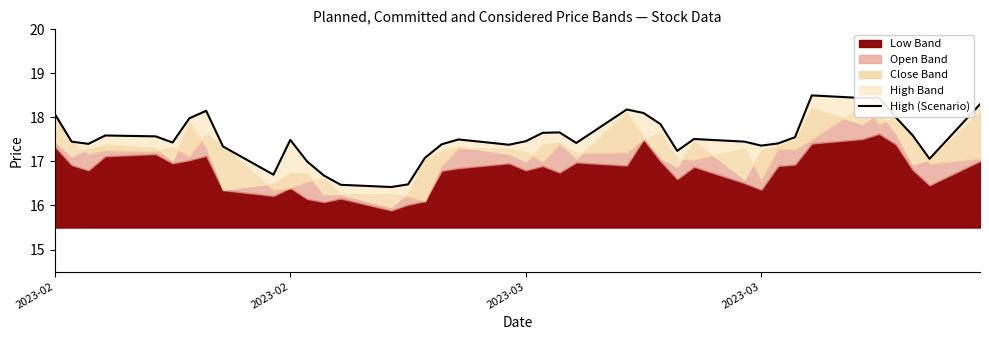

Reading right to left, extract all data points from this chart.

18.3	17.1	17.6	18.0	18.4	18.4	18.5	17.6	17.4	17.4	17.4	17.5	17.2	17.9	18.1	18.2	17.4	17.7	17.6	17.5	17.4	17.5	17.4	17.1	16.5	16.4	16.5	16.7	17.0	17.5	16.7	17.3	18.1	18.0	17.4	17.6	17.6	17.4	17.4	18.1